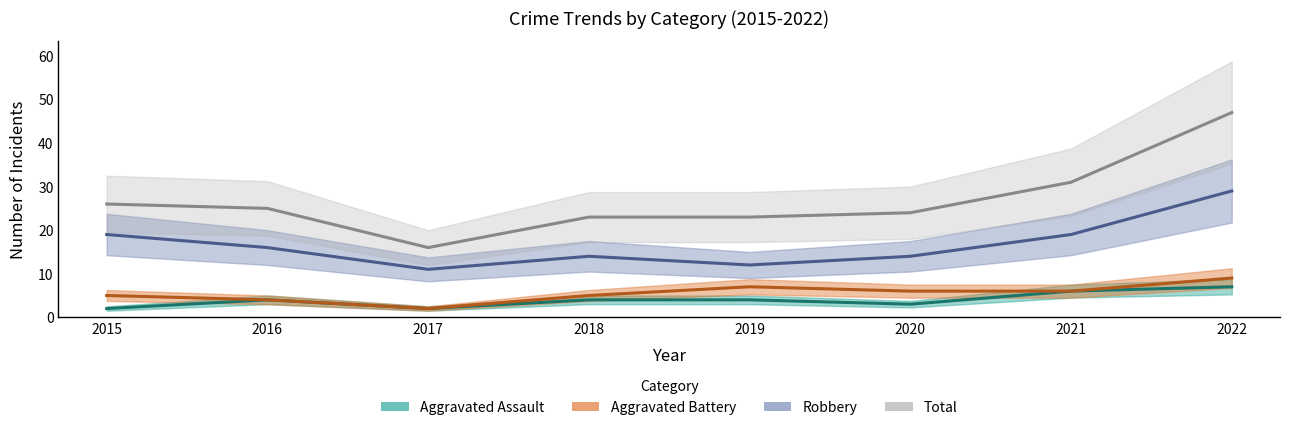

What are all the series names shown in the legend?

Aggravated Assault, Aggravated Battery, Robbery, Total